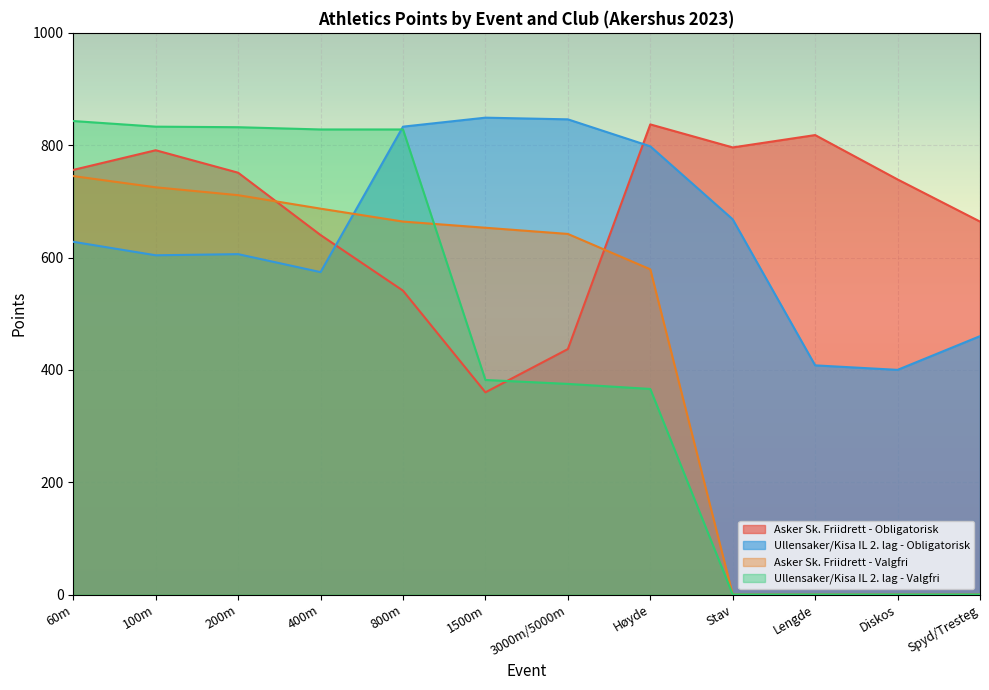

Reading left to right, transcribe all the data shown in this chart.

Asker Sk. Friidrett - Obligatorisk: 60m=756	100m=791	200m=751	400m=640	800m=541	1500m=360	3000m/5000m=437	Høyde=837	Stav=796	Lengde=818	Diskos=739	Spyd/Tresteg=664
Ullensaker/Kisa IL 2. lag - Obligatorisk: 60m=628	100m=604	200m=606	400m=574	800m=833	1500m=849	3000m/5000m=846	Høyde=798	Stav=668	Lengde=408	Diskos=400	Spyd/Tresteg=460
Asker Sk. Friidrett - Valgfri: 60m=745	100m=725	200m=711	400m=687	800m=664	1500m=653	3000m/5000m=642	Høyde=579	Stav=0	Lengde=0	Diskos=0	Spyd/Tresteg=0
Ullensaker/Kisa IL 2. lag - Valgfri: 60m=843	100m=833	200m=832	400m=828	800m=828	1500m=382	3000m/5000m=375	Høyde=366	Stav=0	Lengde=0	Diskos=0	Spyd/Tresteg=0